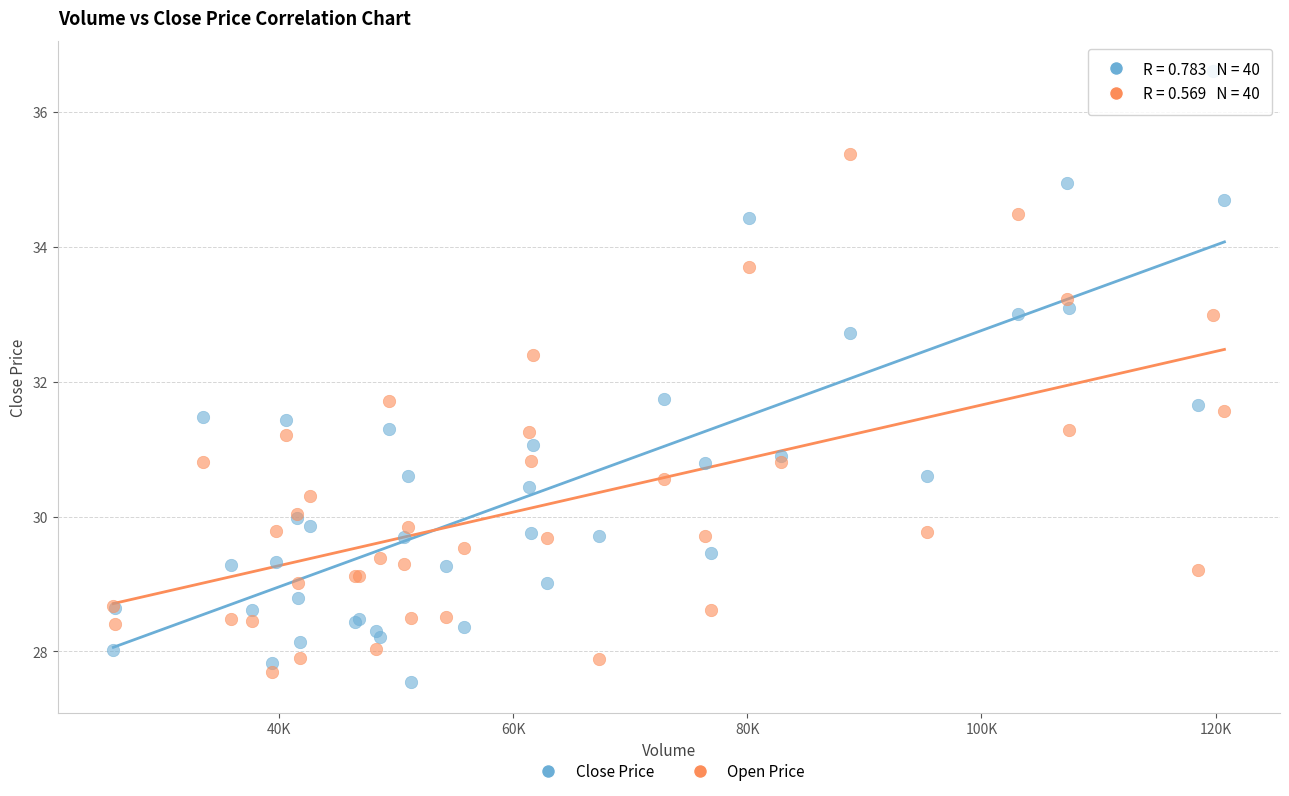

What are all the series names shown in the legend?

Close Price, Open Price